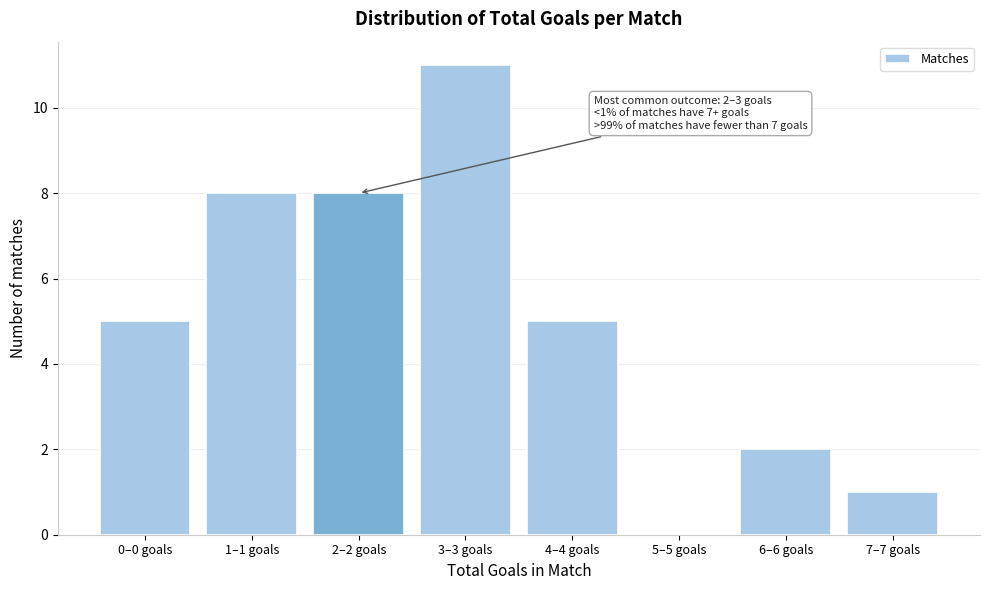

Reading left to right, extract all data points from this chart.

0–0 goals=5	1–1 goals=8	2–2 goals=8	3–3 goals=11	4–4 goals=5	5–5 goals=0	6–6 goals=2	7–7 goals=1